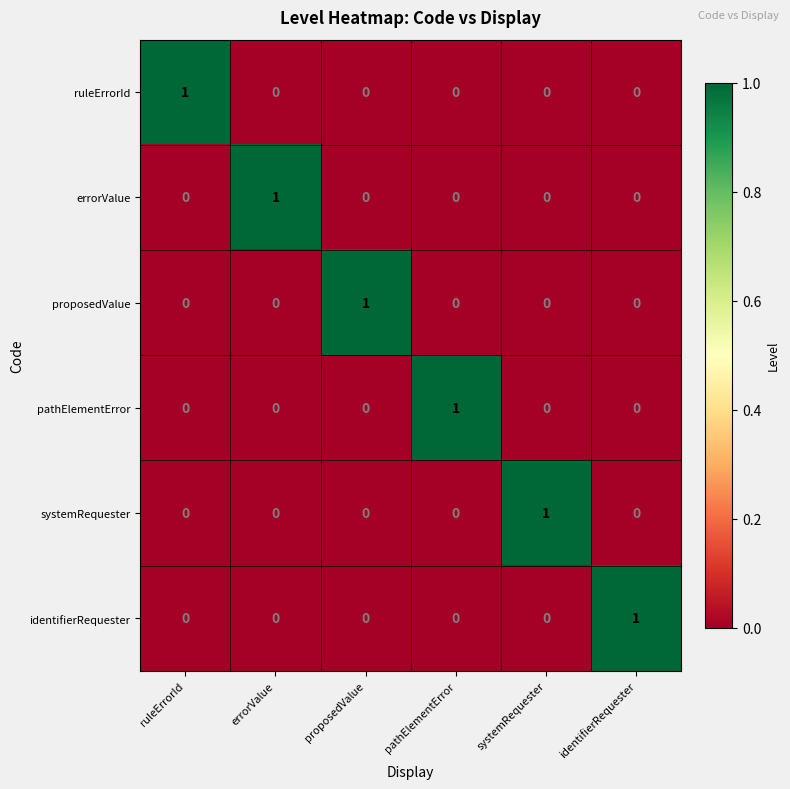

At how many categories does at least one series exceed 0?

6